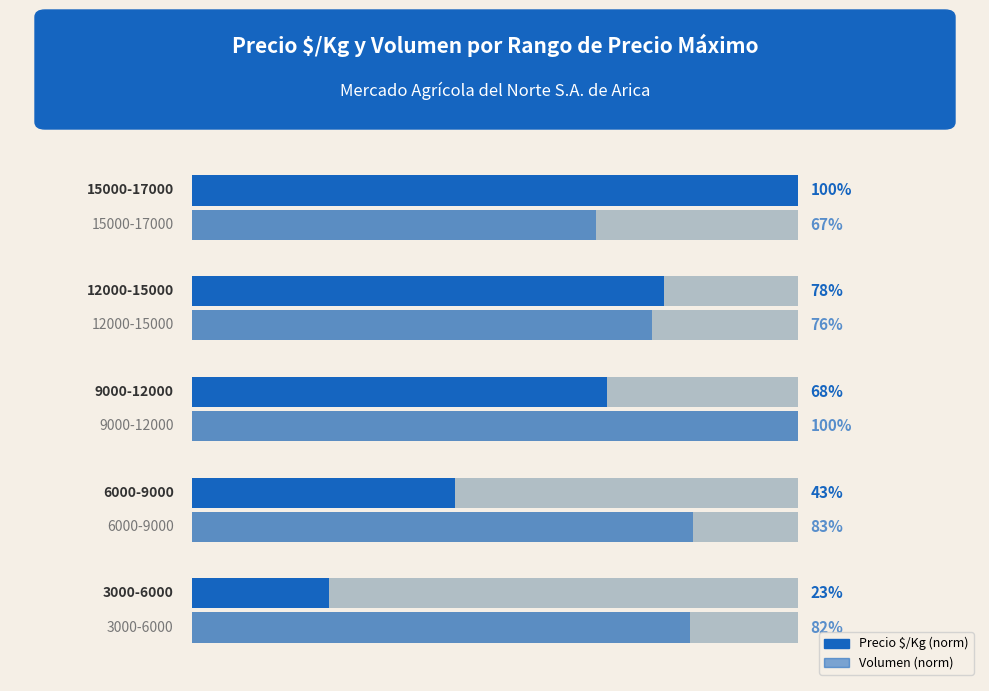

How many series are shown in this chart?

2